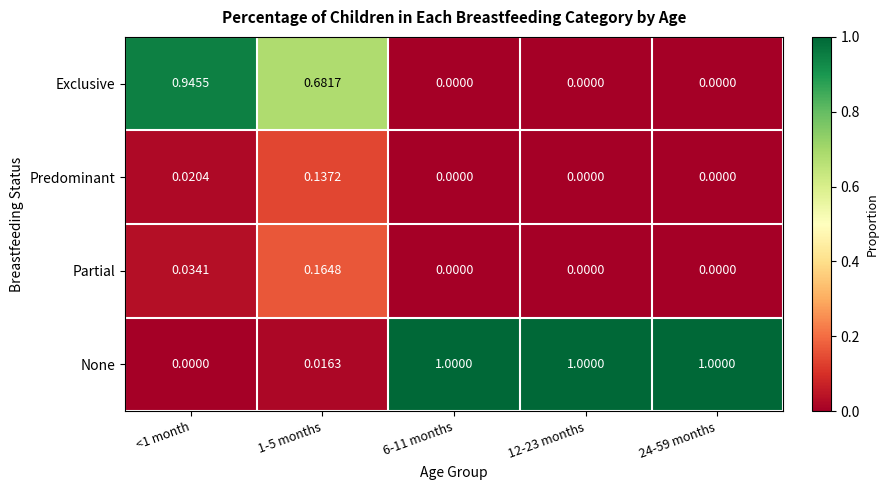

At <1 month, list the series in order from smallest to largest.

None, Predominant, Partial, Exclusive